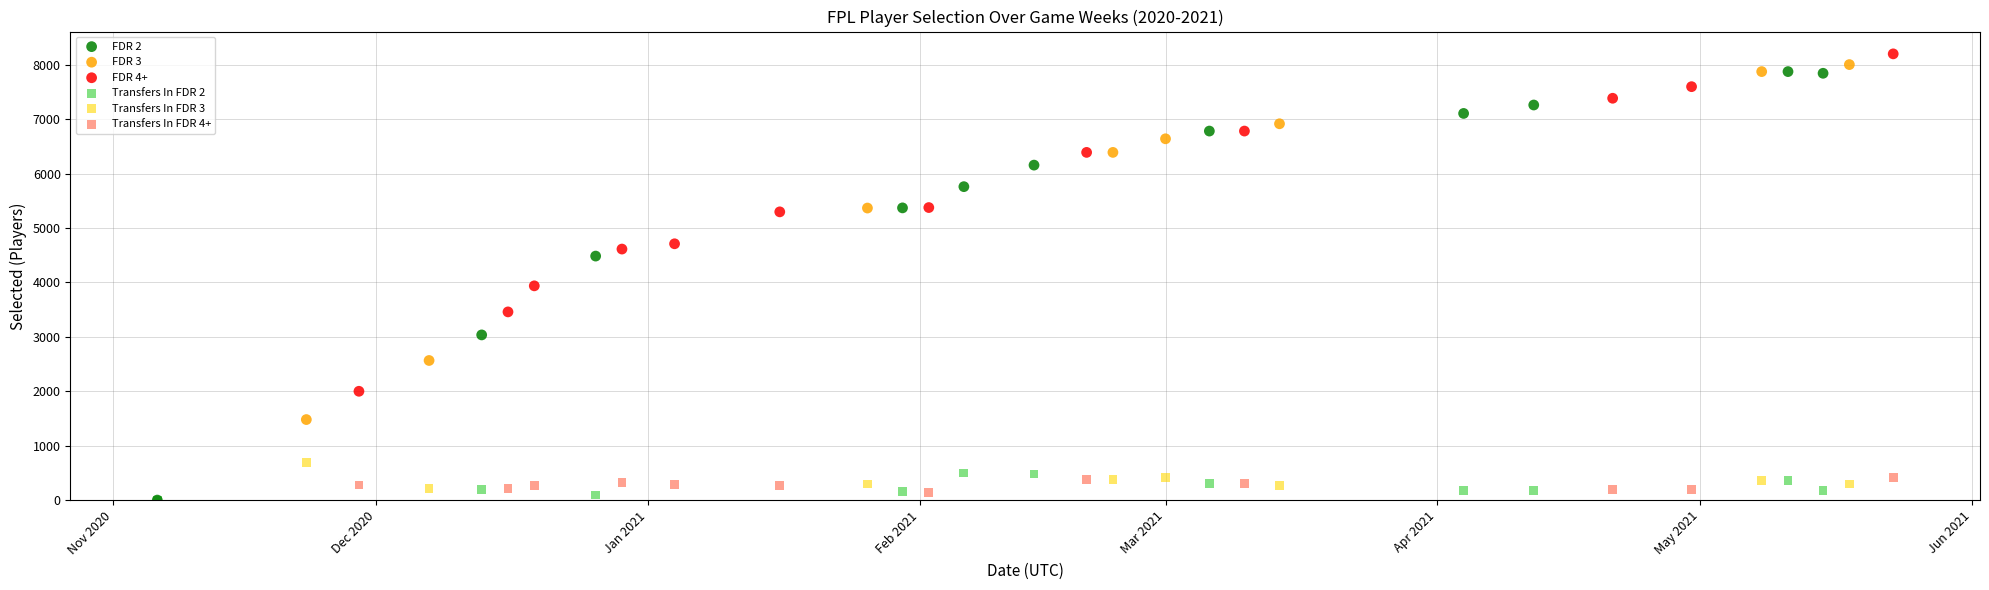

Which series has the largest Y range (max minus min)?

FDR 2